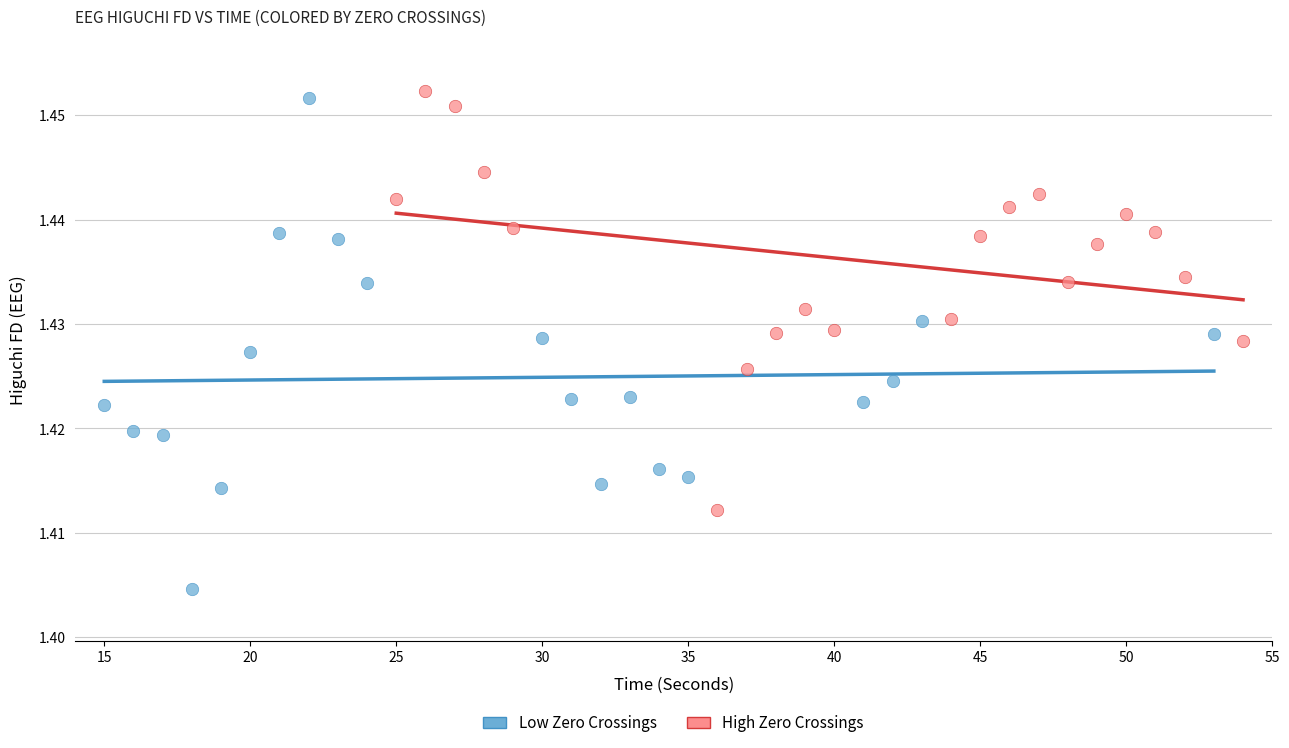

Which series has the largest Y range (max minus min)?

Low Zero Crossings